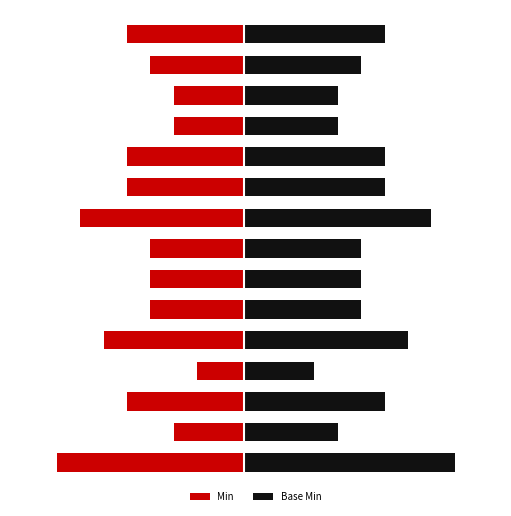

Count the number of categories in the chart.

15